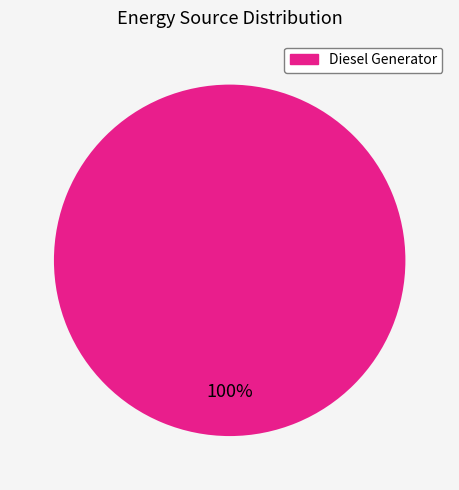

Is there any slice that represents more than half of the pie?

Yes